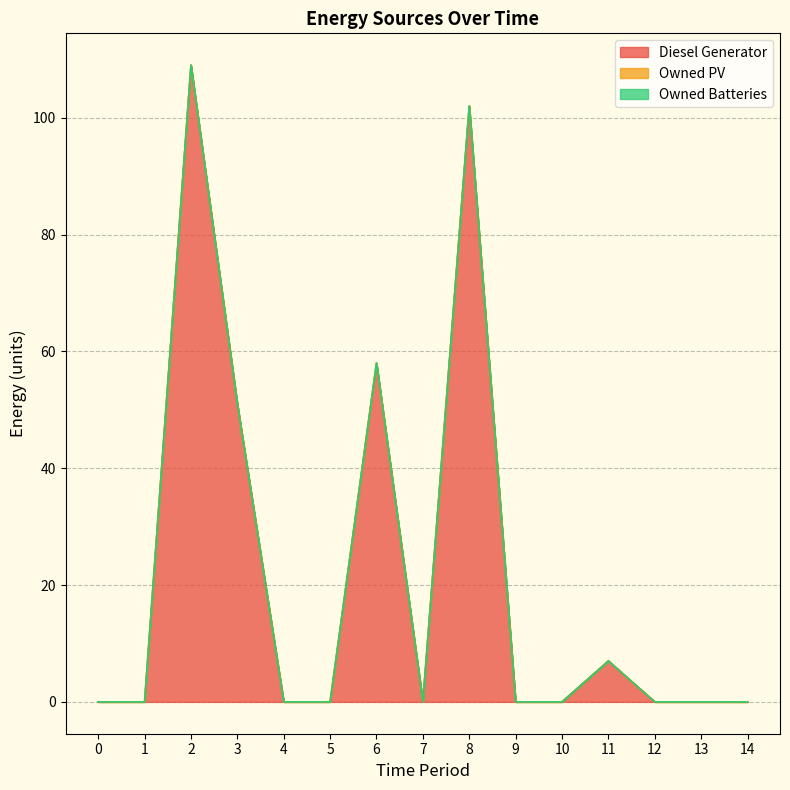

Reading right to left, list all the values displayed in this chart.

Diesel Generator: 14=0	13=0	12=0	11=7	10=0	9=0	8=102	7=0	6=58	5=0	4=0	3=51	2=109	1=0	0=0
Owned PV: 14=0	13=0	12=0	11=0	10=0	9=0	8=0	7=0	6=0	5=0	4=0	3=0	2=0	1=0	0=0
Owned Batteries: 14=0	13=0	12=0	11=0	10=0	9=0	8=0	7=0	6=0	5=0	4=0	3=0	2=0	1=0	0=0